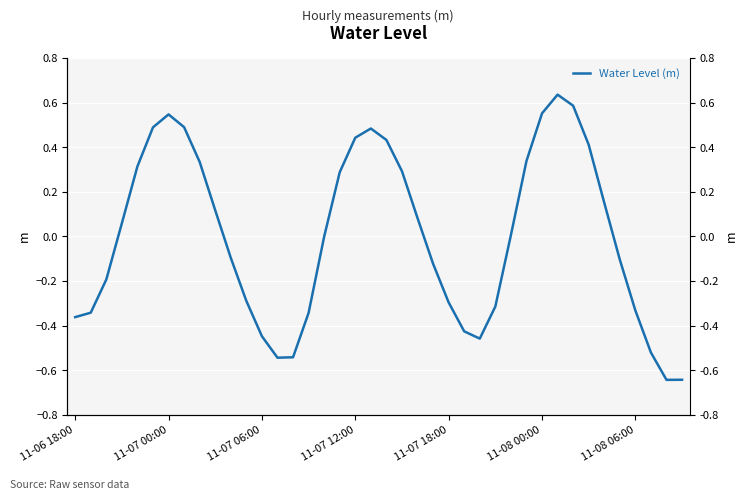

How many data points are less than 0?

20